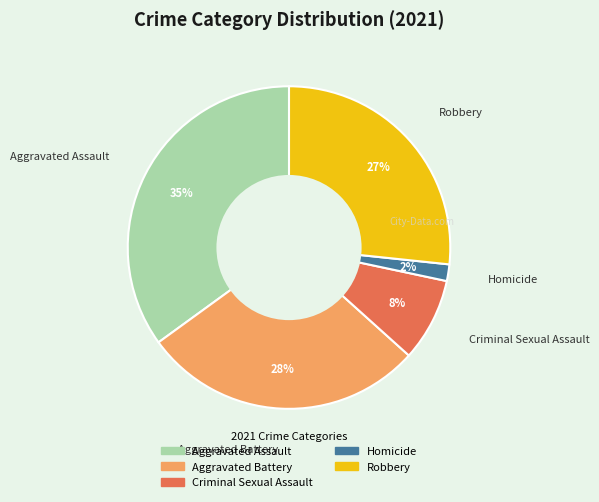

True or false: Homicide accounts for 2% of the total.

True